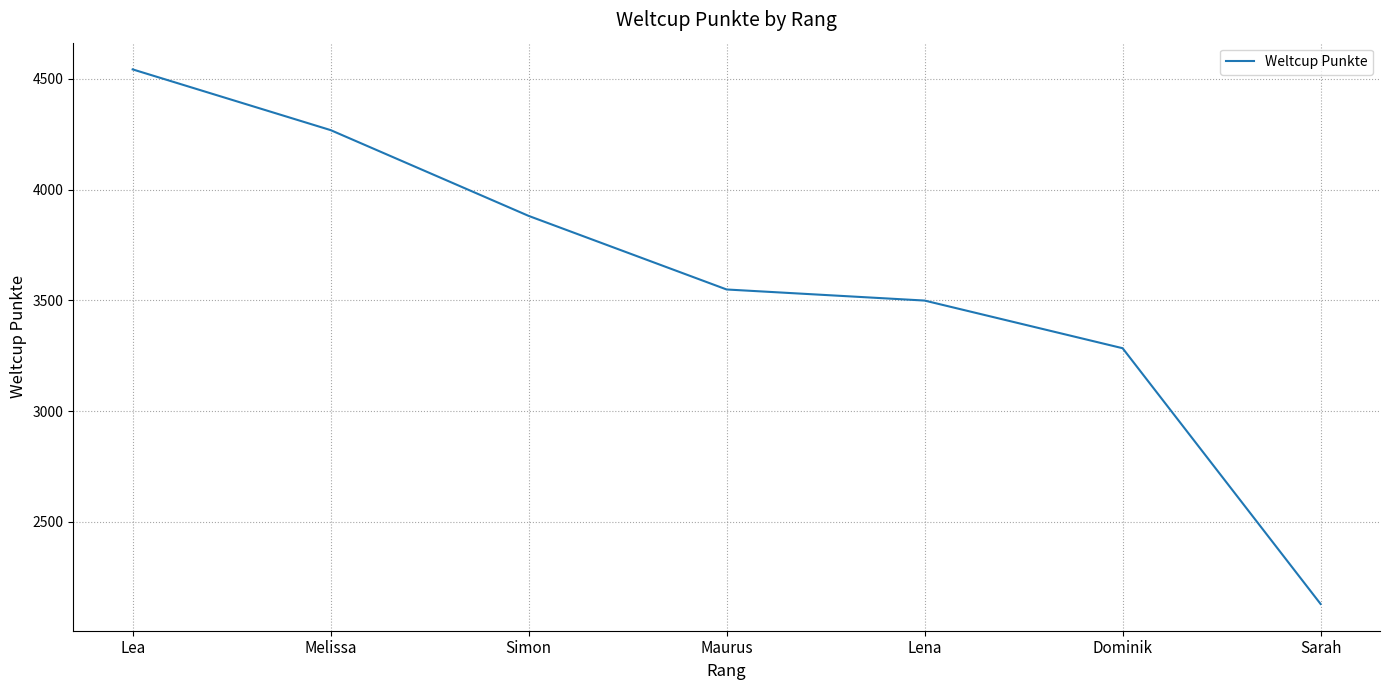

What is the maximum value shown in the chart?

4542